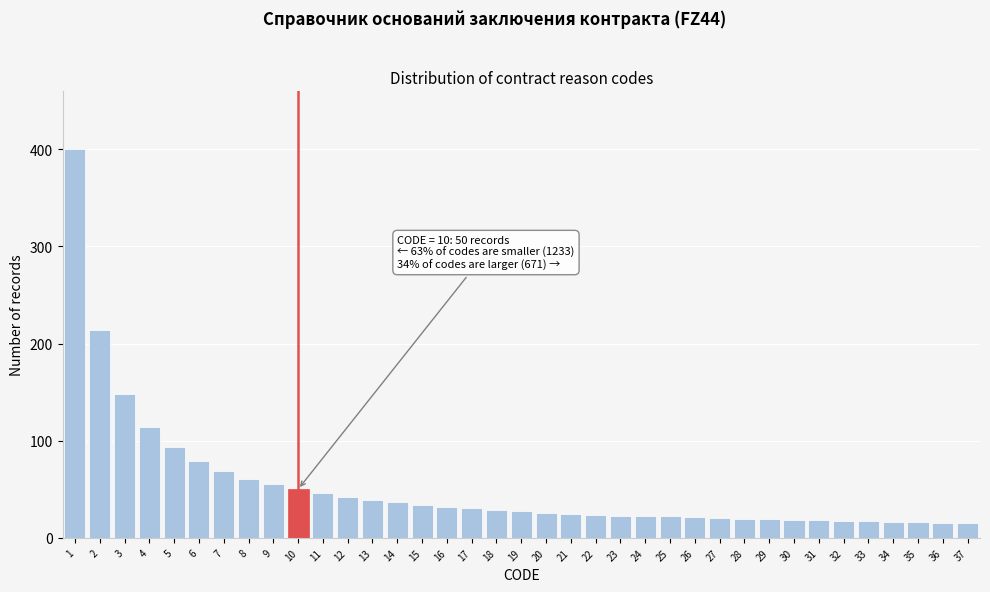

True or false: the data shows 29 at 18.

True